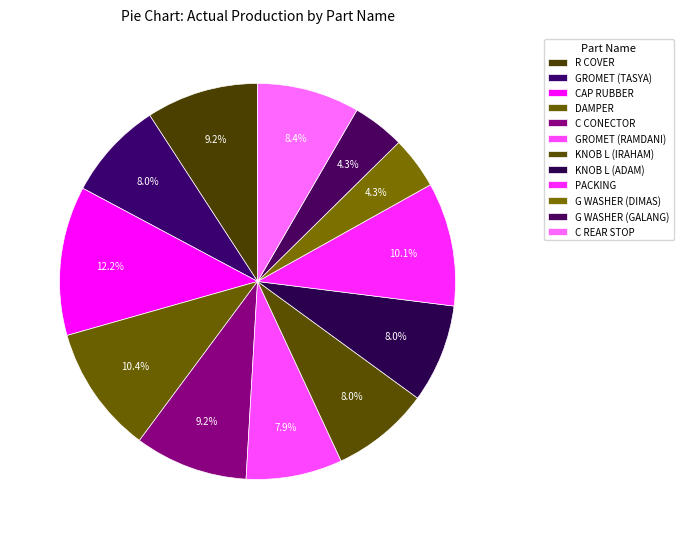

What percentage is NOT represented by GROMET (RAMDANI)?

92.1%